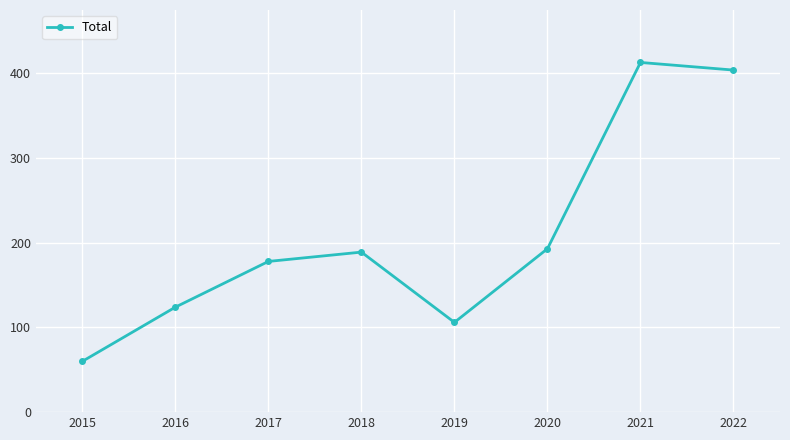

Where is the first local maximum?

2018